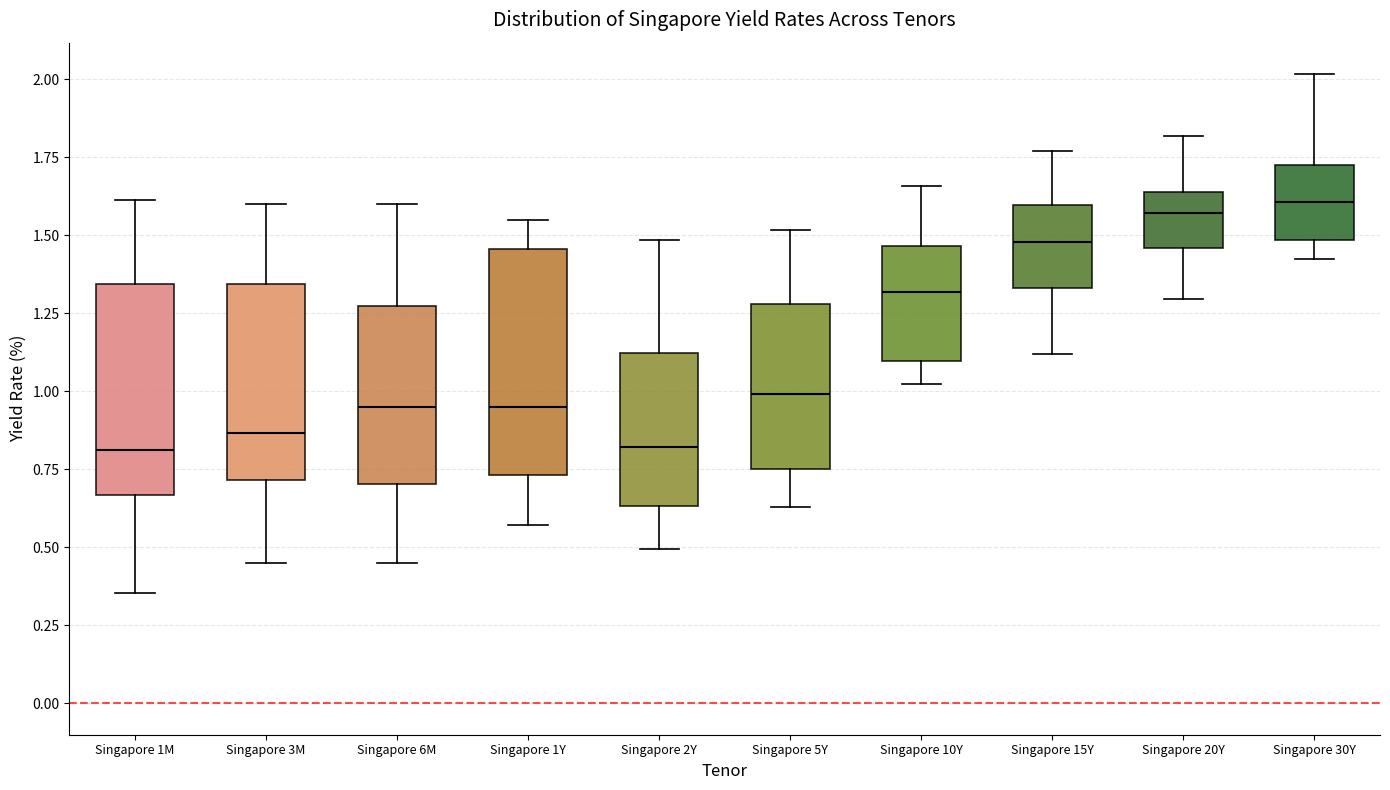

Reading left to right, read every box against the y-axis: the position of its median line, the range the box covers, and the ends of its whiskers. The values are not printed on the chart, so give them approximately, as read against the axis.

Singapore 1M: median 0.80, box 0.65 to 1.35, whiskers 0.35 to 1.60
Singapore 3M: median 0.85, box 0.70 to 1.35, whiskers 0.45 to 1.60
Singapore 6M: median 0.95, box 0.70 to 1.25, whiskers 0.45 to 1.60
Singapore 1Y: median 0.95, box 0.75 to 1.45, whiskers 0.55 to 1.55
Singapore 2Y: median 0.80, box 0.65 to 1.10, whiskers 0.50 to 1.50
Singapore 5Y: median 1.00, box 0.75 to 1.30, whiskers 0.65 to 1.50
Singapore 10Y: median 1.30, box 1.10 to 1.45, whiskers 1.00 to 1.65
Singapore 15Y: median 1.50, box 1.35 to 1.60, whiskers 1.10 to 1.75
Singapore 20Y: median 1.55, box 1.45 to 1.65, whiskers 1.30 to 1.80
Singapore 30Y: median 1.60, box 1.50 to 1.70, whiskers 1.40 to 2.00